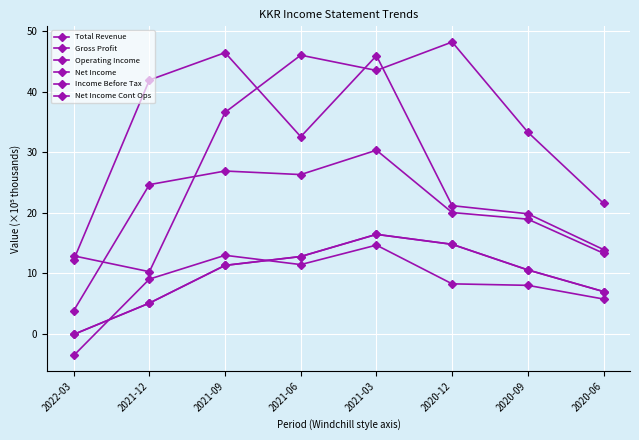

What is the minimum value shown in the chart?

-3.6